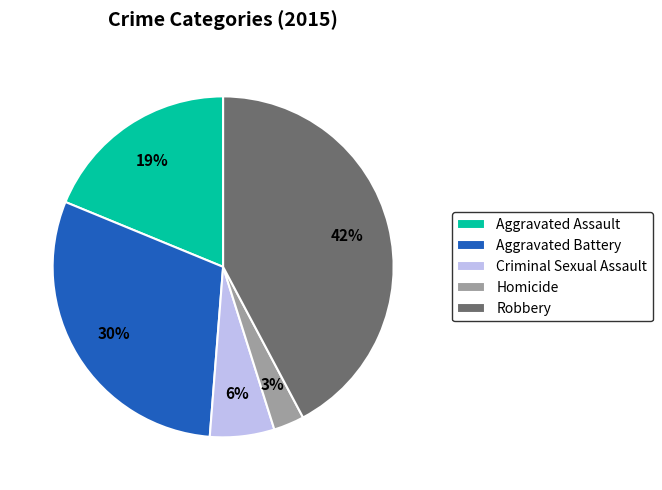

Which category has the smallest portion of the pie?

Homicide